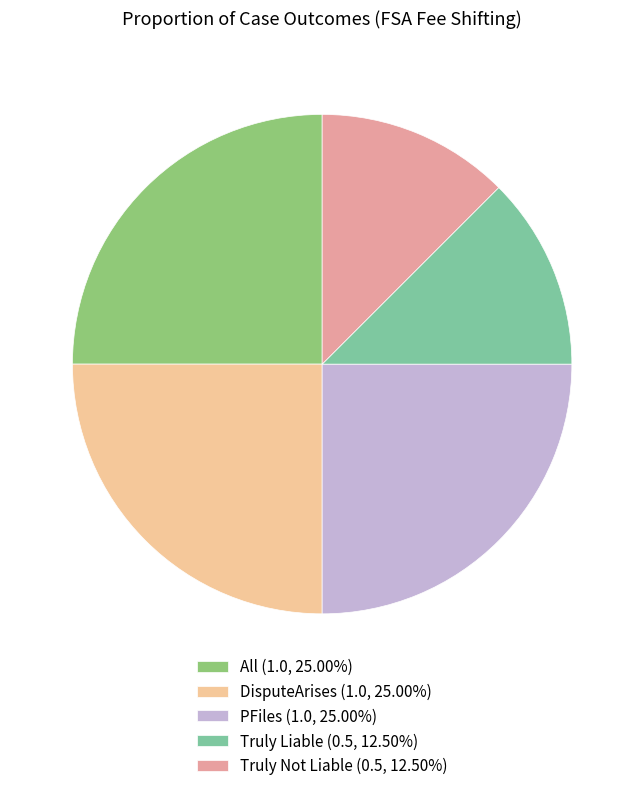

Combined, do Truly Liable (0.5, 12.50%) and All (1.0, 25.00%) account for over 50%?

No